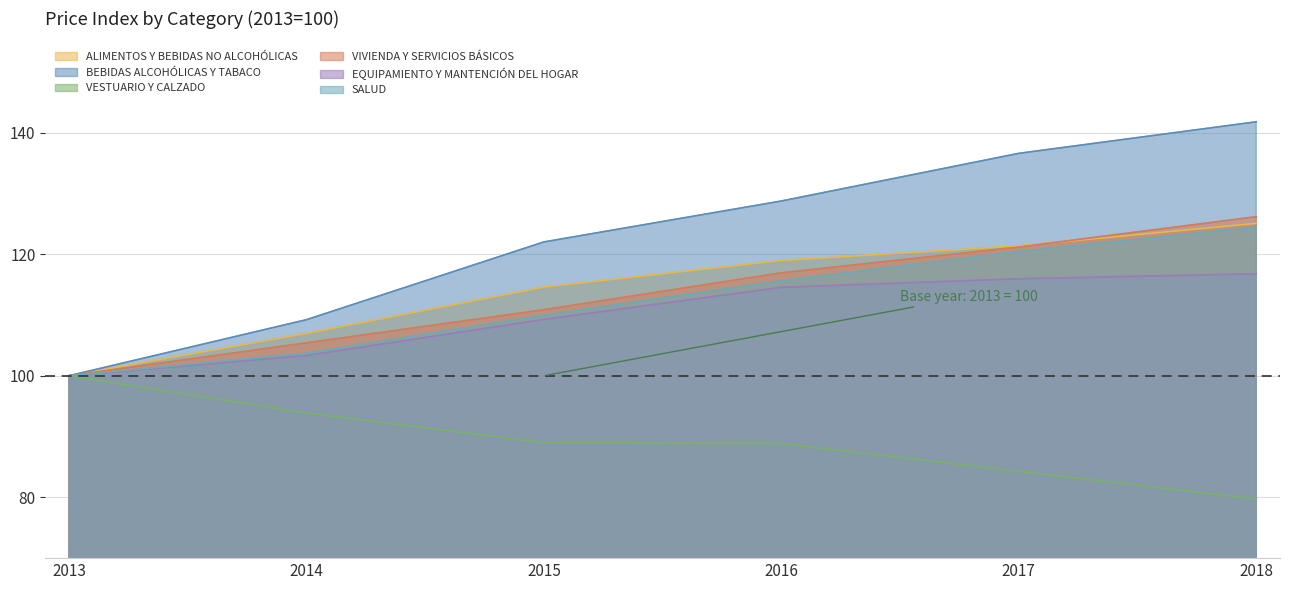

What is the lowest value of the VESTUARIO Y CALZADO series?

79.7